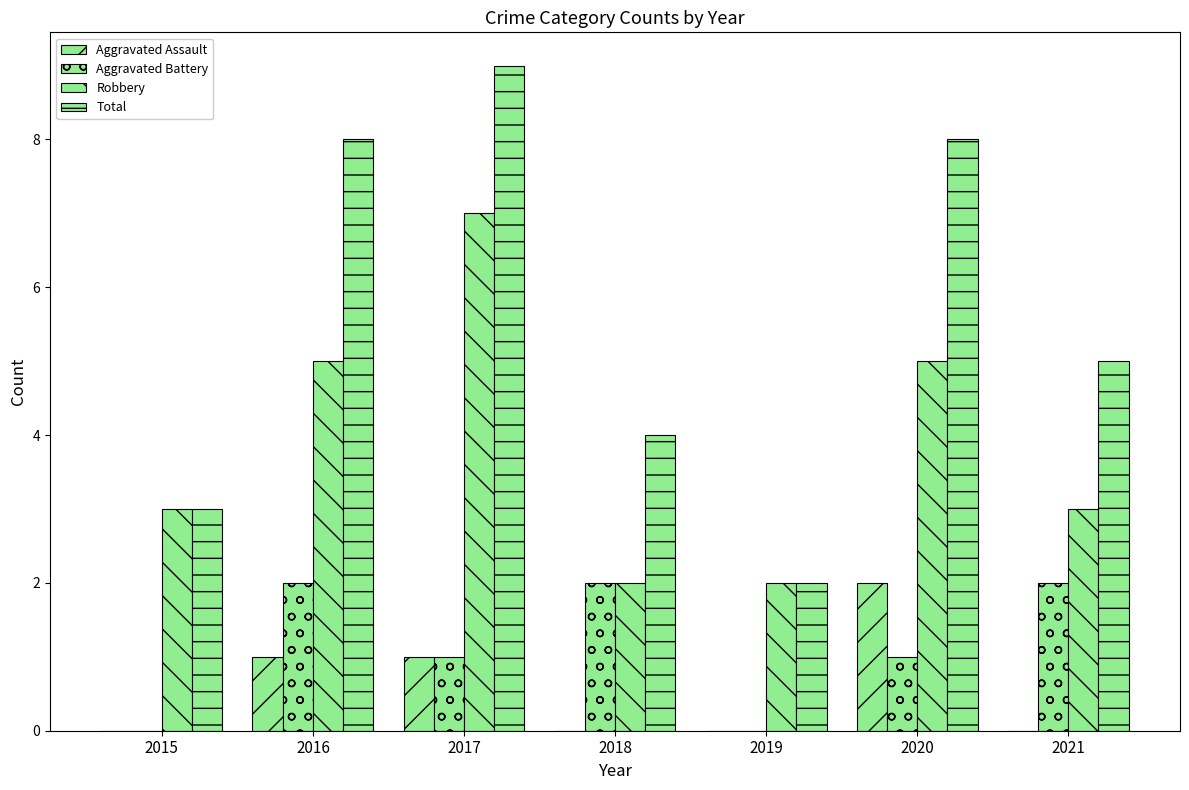

At how many categories does at least one series exceed 2?

6